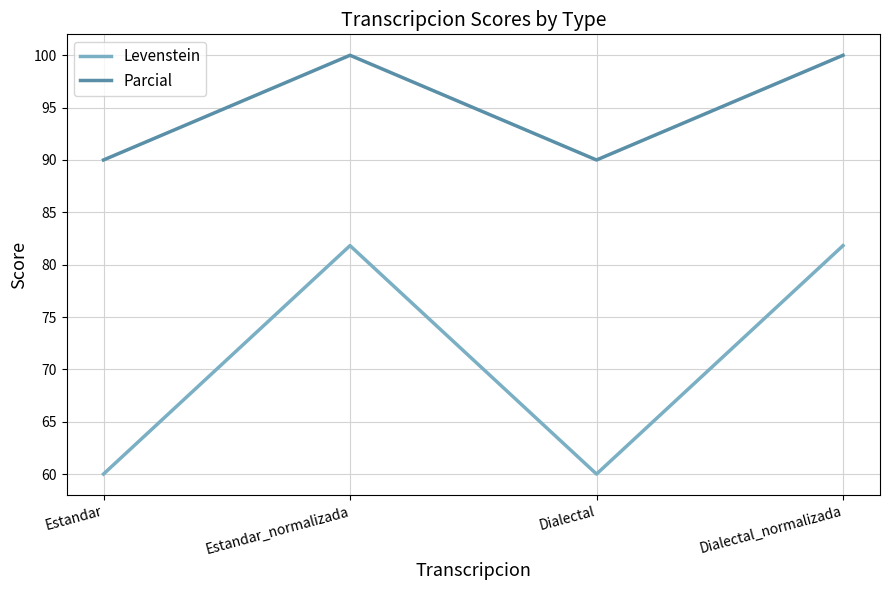

What is the total value across all series at Estandar_normalizada?

181.8